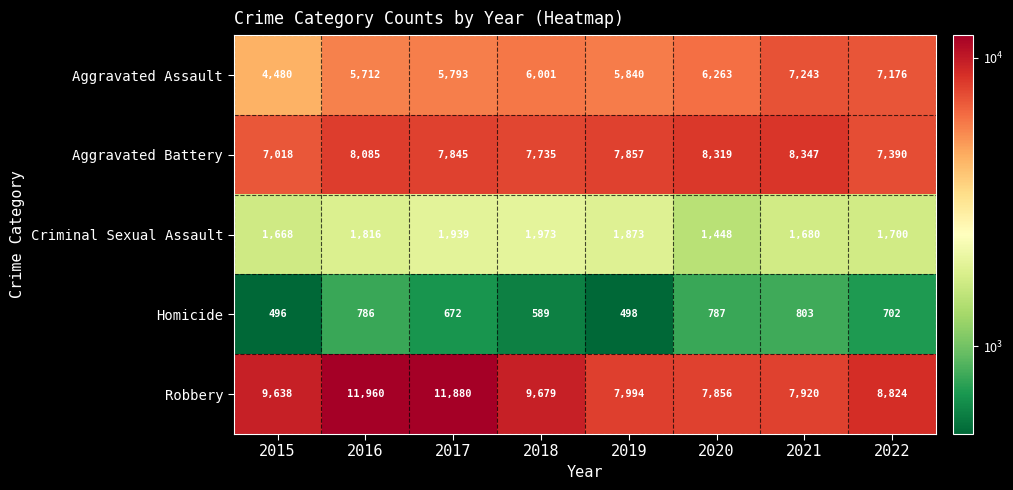

What is the difference between the maximum and minimum values in the Aggravated Assault series?

2763